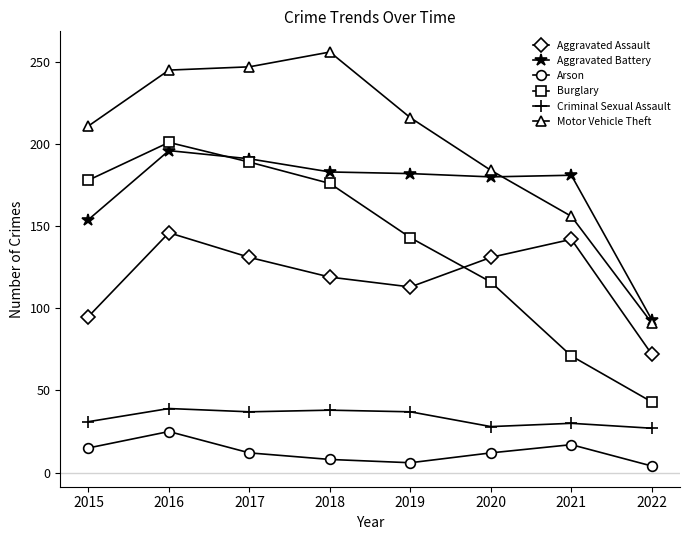

Which series has the largest total across all categories?

Motor Vehicle Theft